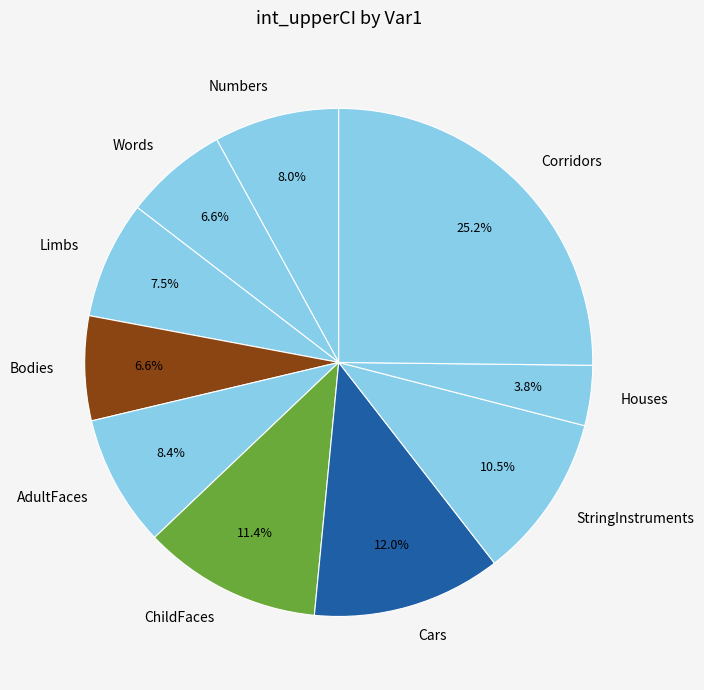

Between AdultFaces and Cars, which is larger?

Cars